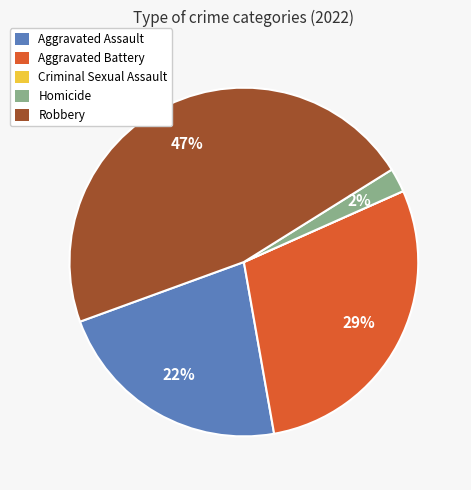

To the nearest percent, what percentage of the pie is Aggravated Assault?

22%